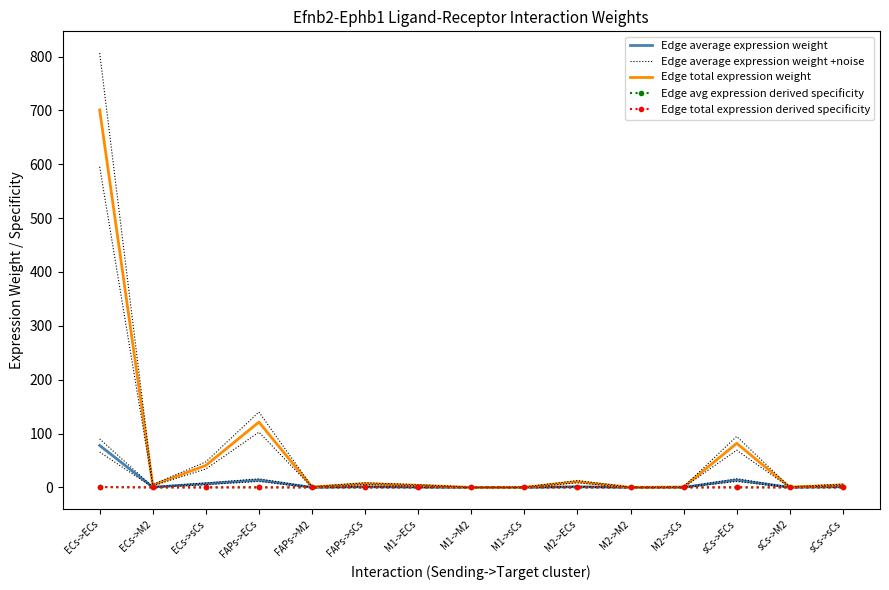

What is the label of the 10th point from the left?

M2->ECs